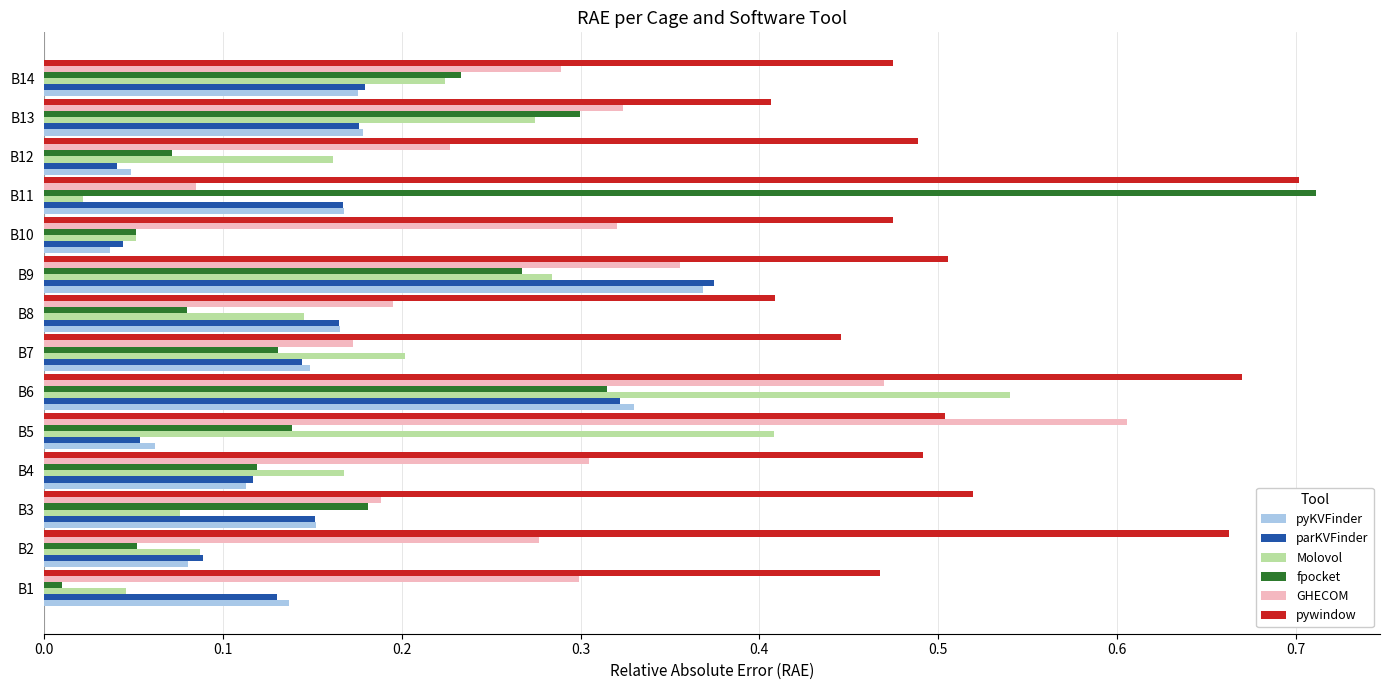

The parKVFinder series shows 0.2 at B1. True or false?

False